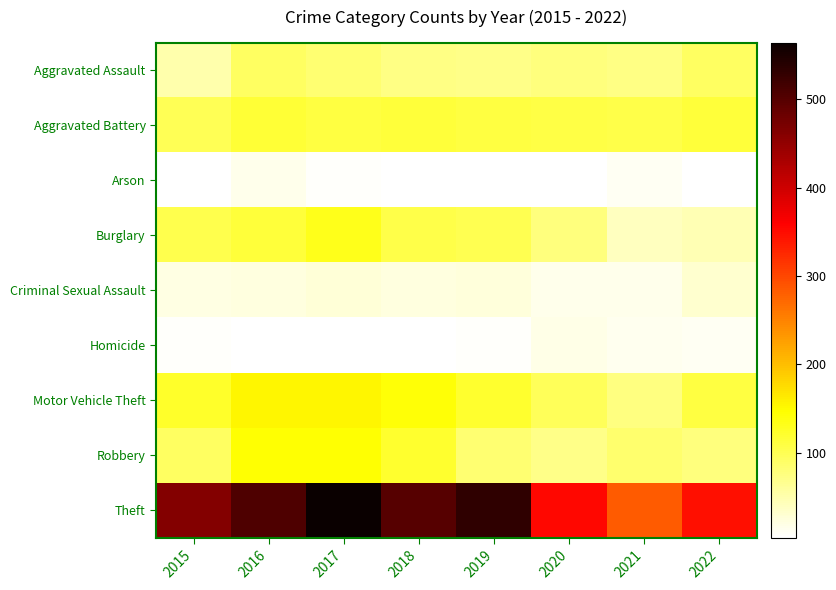

Reading left to right, list all the values displayed in this chart.

Aggravated Assault: 2015=50	2016=93	2017=83	2018=72	2019=70	2020=78	2021=72	2022=92
Aggravated Battery: 2015=100	2016=117	2017=109	2018=115	2019=111	2020=108	2021=106	2022=115
Arson: 2015=5	2016=15	2017=8	2018=5	2019=5	2020=4	2021=12	2022=5
Burglary: 2015=103	2016=115	2017=131	2018=105	2019=101	2020=78	2021=40	2022=46
Criminal Sexual Assault: 2015=21	2016=23	2017=27	2018=22	2019=24	2020=16	2021=16	2022=31
Homicide: 2015=8	2016=6	2017=5	2018=4	2019=7	2020=19	2021=13	2022=11
Motor Vehicle Theft: 2015=123	2016=153	2017=153	2018=143	2019=120	2020=98	2021=76	2022=111
Robbery: 2015=92	2016=145	2017=145	2018=122	2019=83	2020=71	2021=86	2022=78
Theft: 2015=462	2016=506	2017=564	2018=499	2019=533	2020=352	2021=283	2022=346